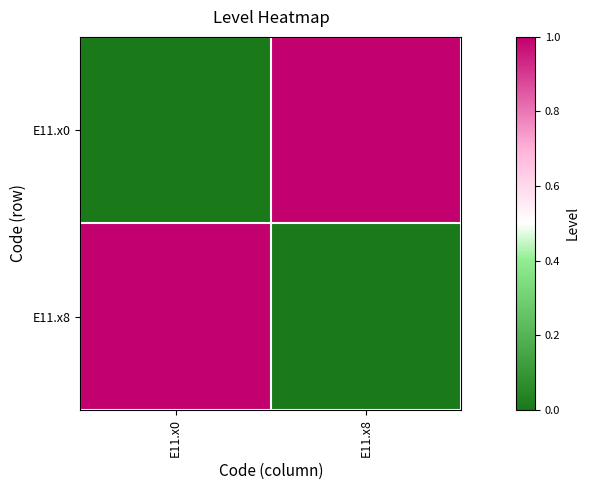

Reading left to right, transcribe all the data shown in this chart.

E11.x0: E11.x0=0	E11.x8=1
E11.x8: E11.x0=1	E11.x8=0